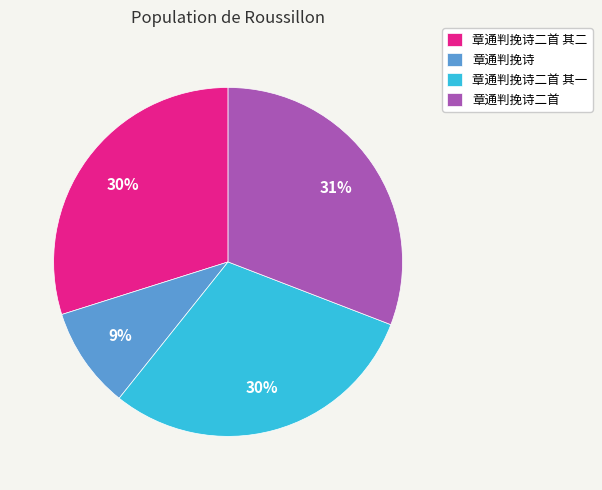

Does any single category account for the majority?

No